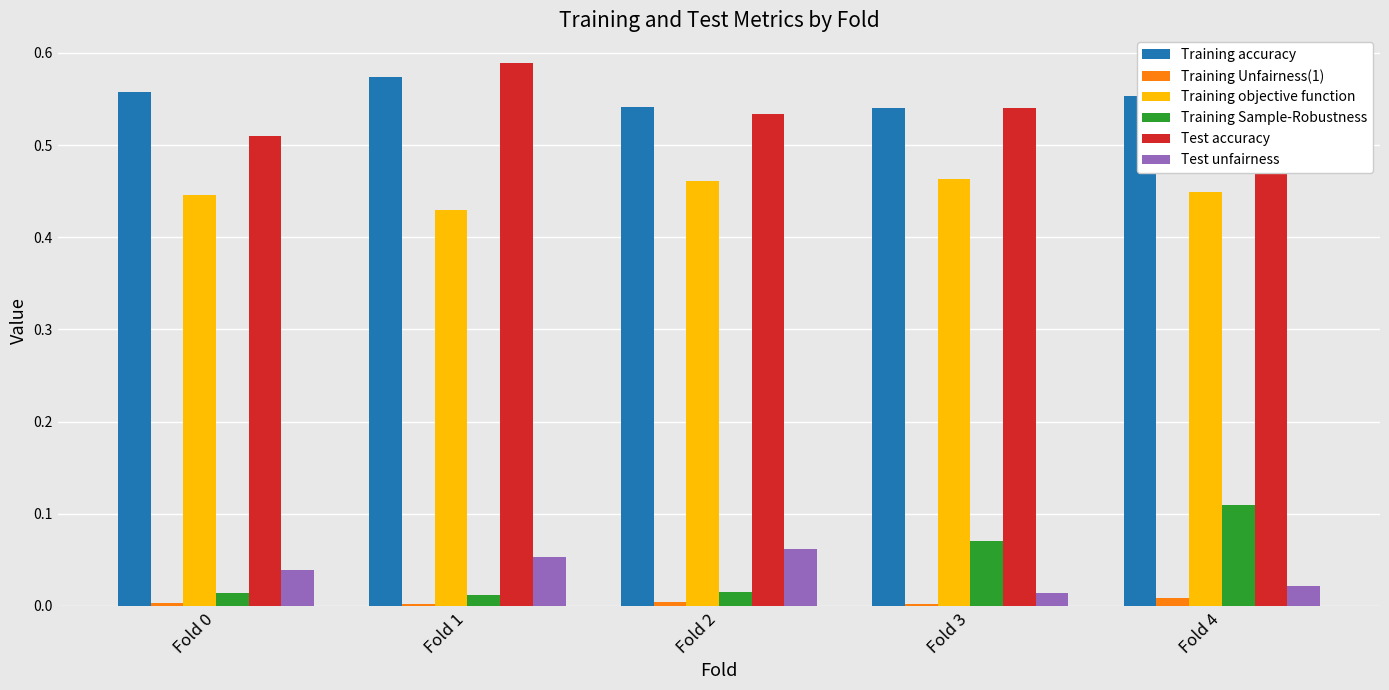

Is it true that Test unfairness equals 0.0 at Fold 4?

True